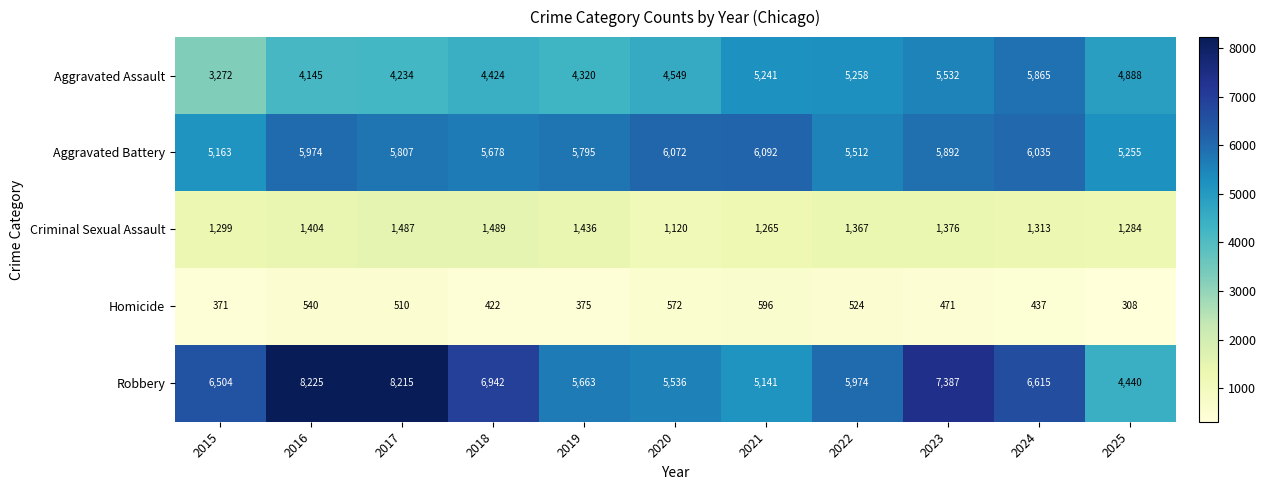

How many data points in Aggravated Assault are less than 4549?

5